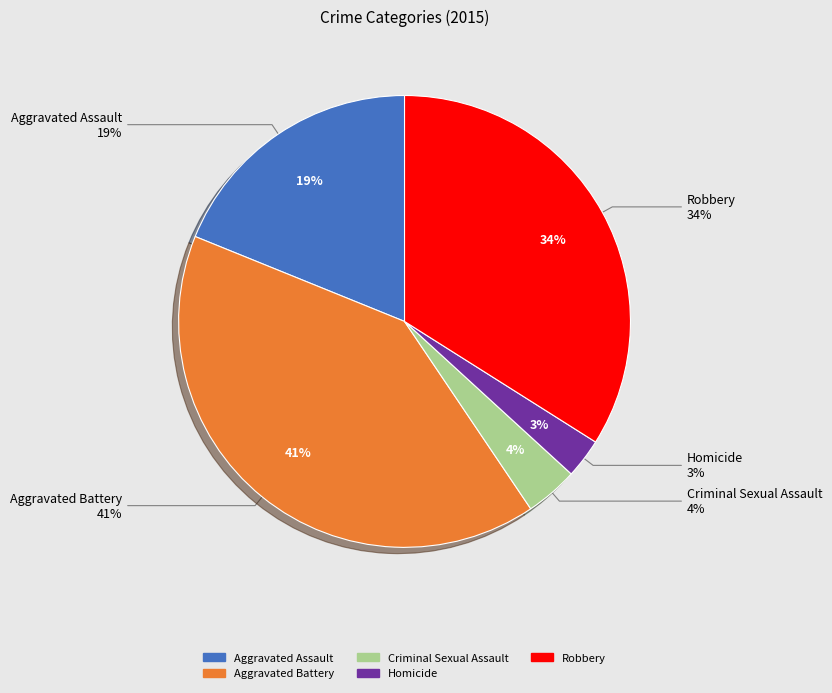

The Homicide slice represents 1% of the pie. True or false?

False